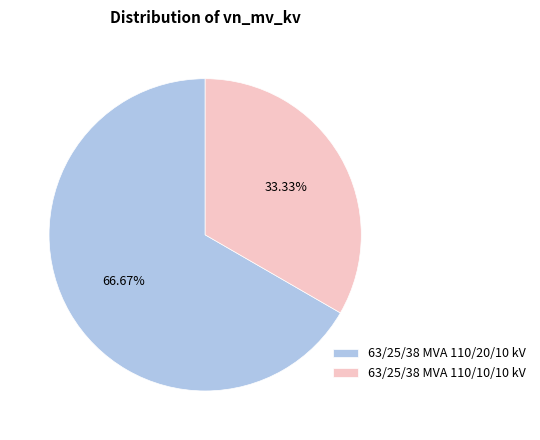

Rank the categories by value from highest to lowest.

63/25/38 MVA 110/20/10 kV, 63/25/38 MVA 110/10/10 kV